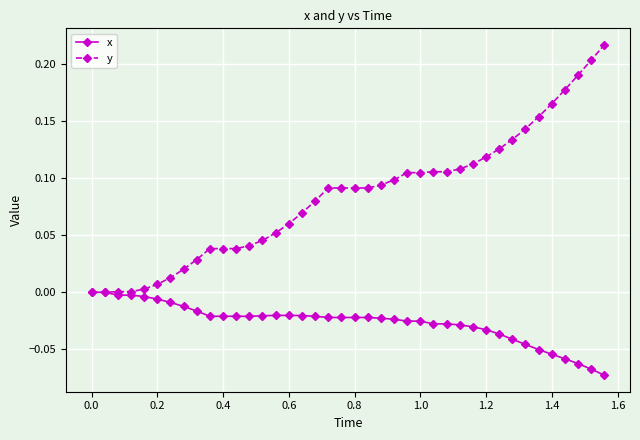

Which series has the largest range (max minus min)?

y